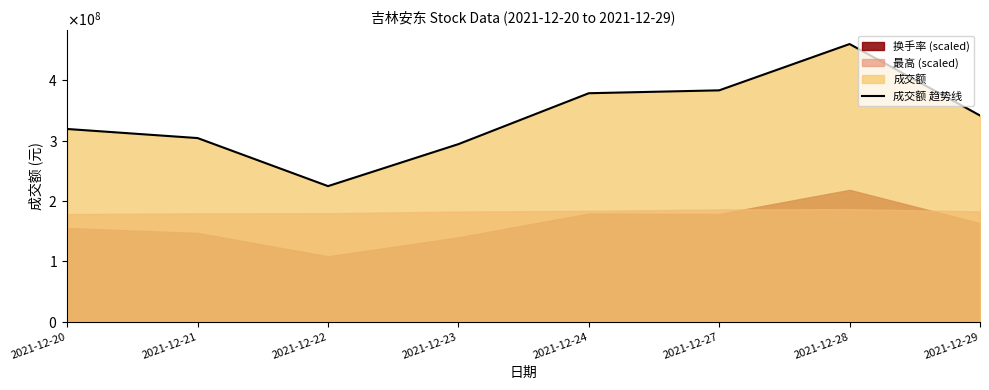

What is the greatest value displayed?

460252307.9